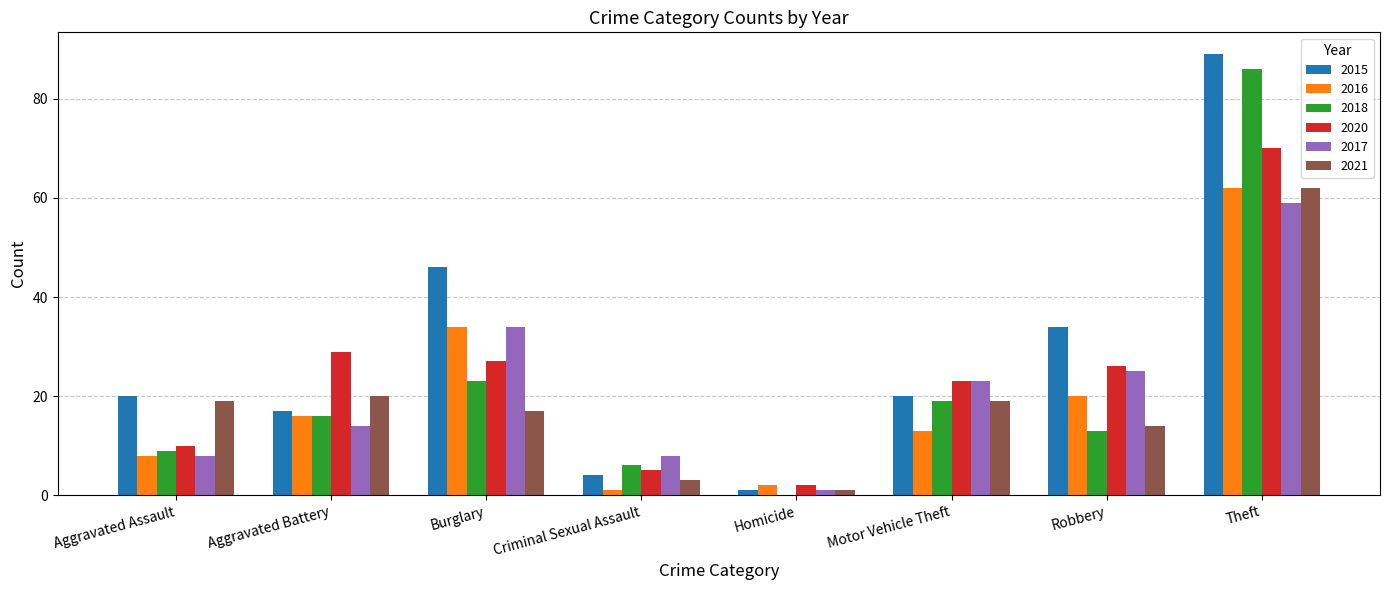

Are the bars horizontal?

No